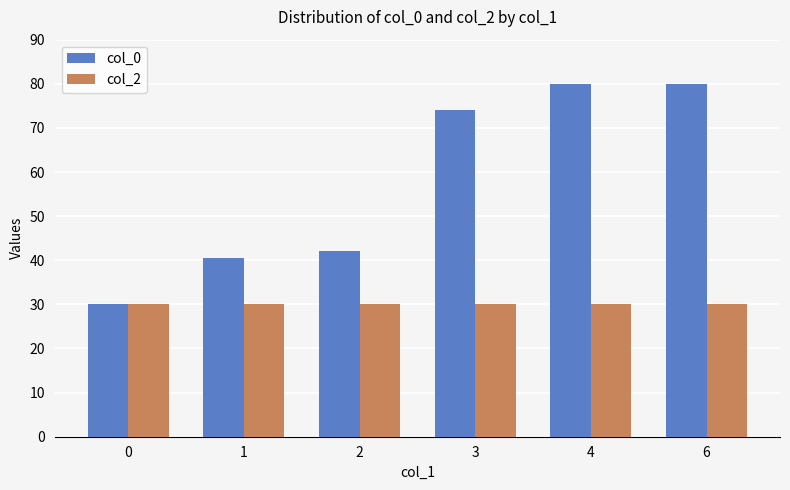

Between 2 and 6, which series saw the biggest shift?

col_0